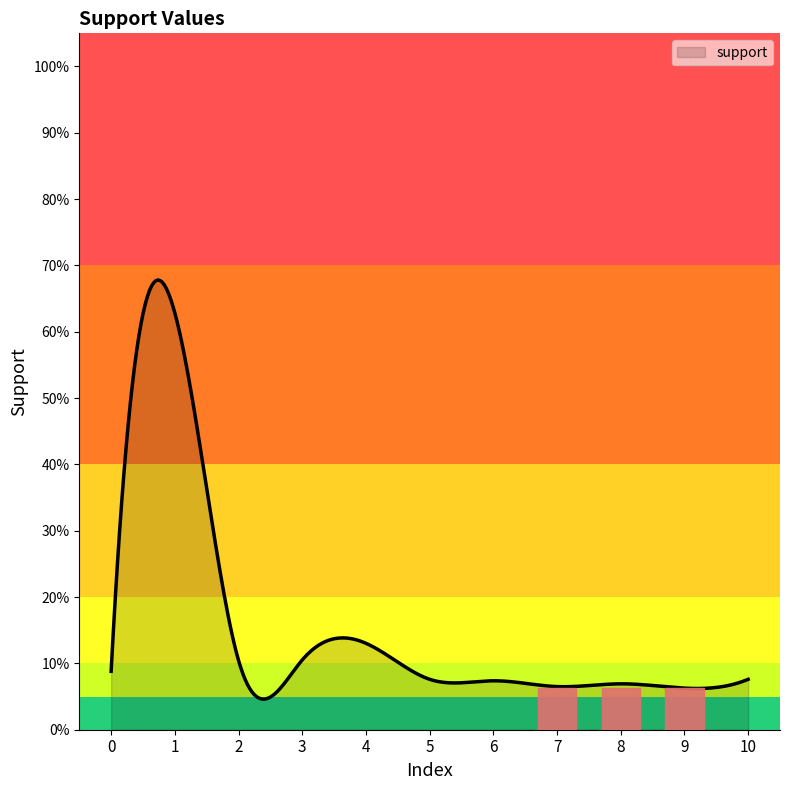

Does the chart have visible grid lines?

No